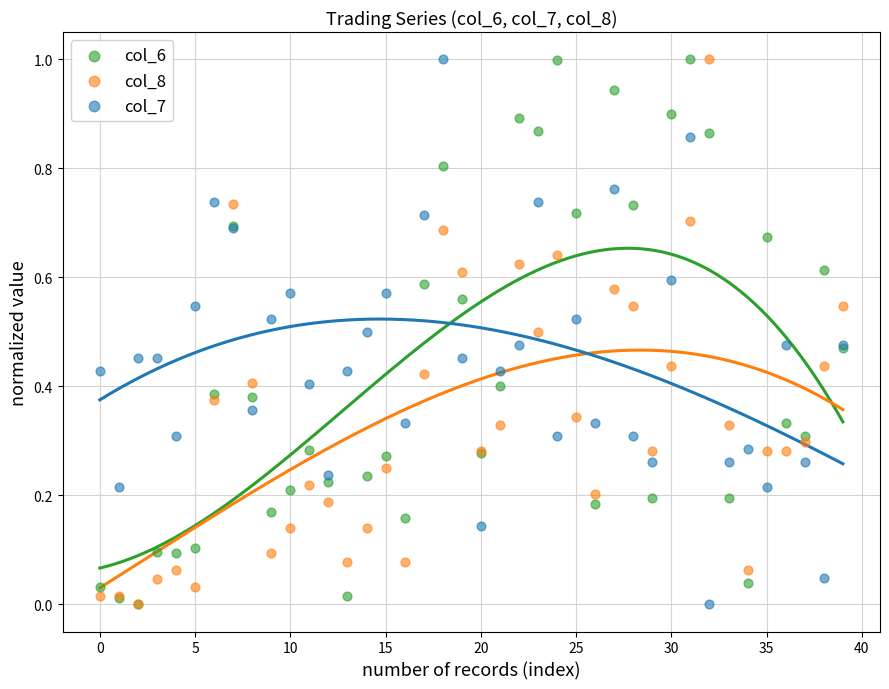

Which series has the largest Y range (max minus min)?

col_6